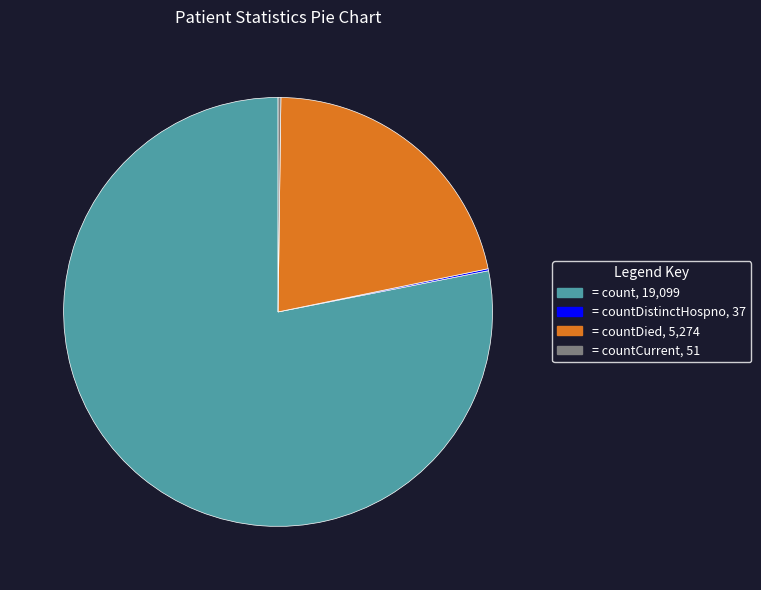

Does any single category account for the majority?

Yes